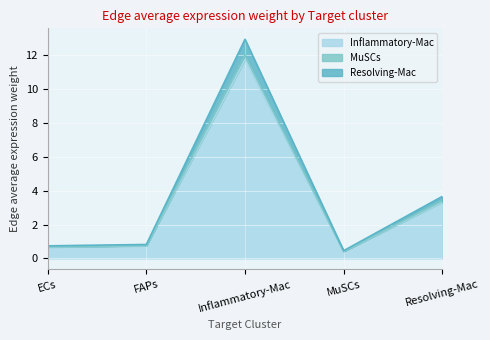

True or false: Inflammatory-Mac and MuSCs cross at least once.

False